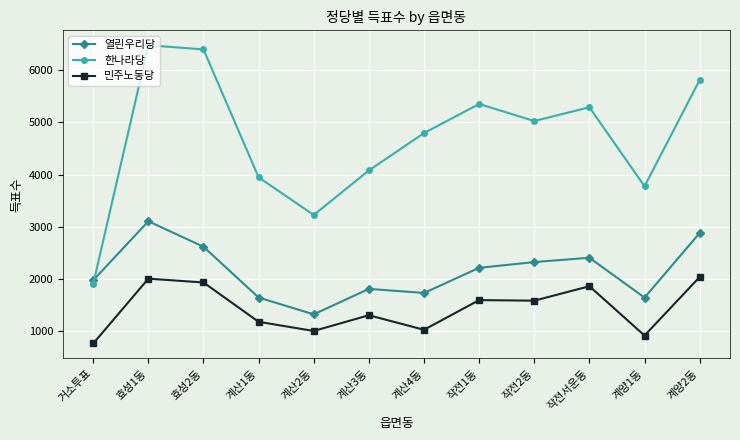

Where is the first local minimum for 열린우리당?

계산2동